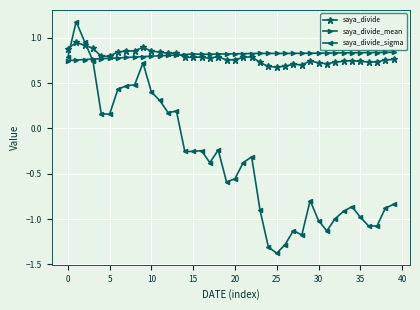

How many positive values does the saya_divide_sigma series have?

14